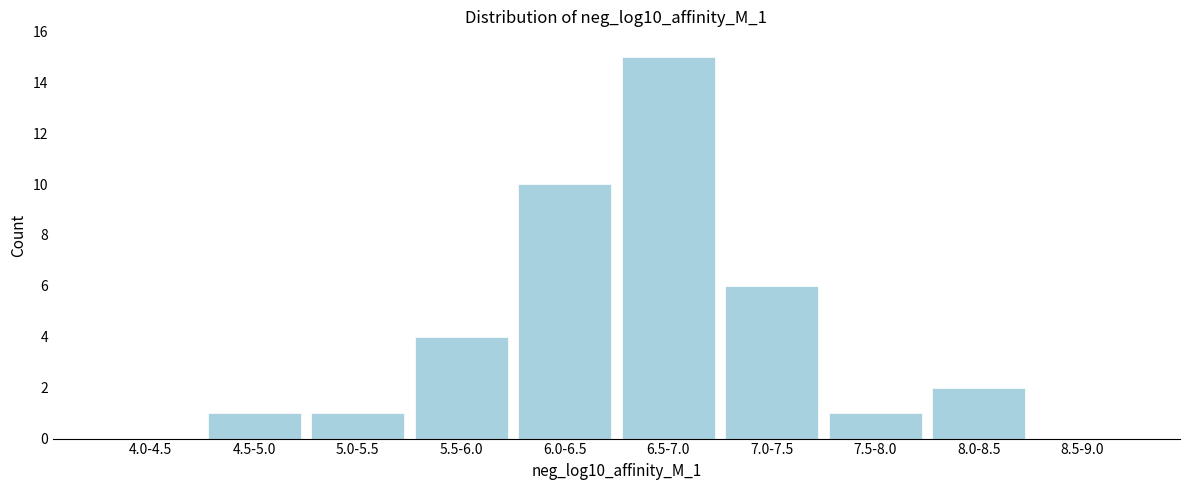

Reading right to left, what are all the values shown in this chart?

8.5-9.0=0	8.0-8.5=2	7.5-8.0=1	7.0-7.5=6	6.5-7.0=15	6.0-6.5=10	5.5-6.0=4	5.0-5.5=1	4.5-5.0=1	4.0-4.5=0